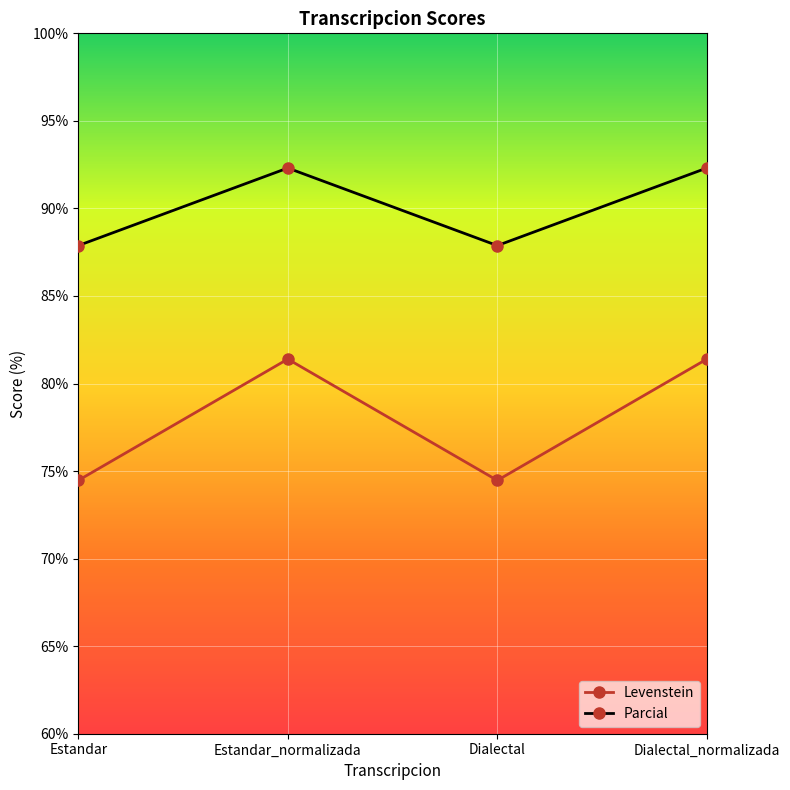

The Parcial series shows 87.9 at Estandar. True or false?

True